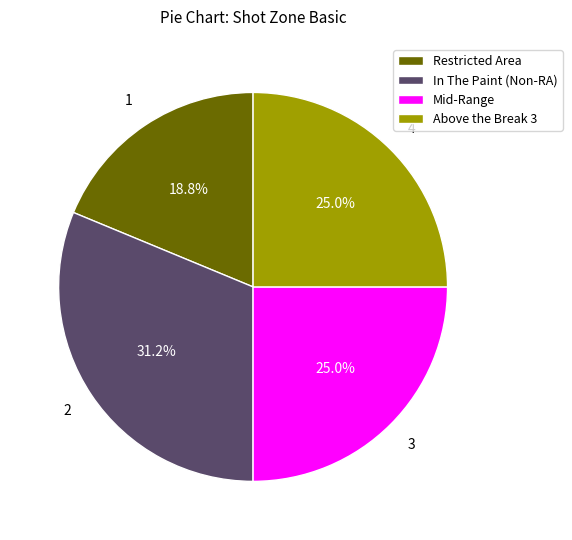

How many segments does this pie chart have?

4